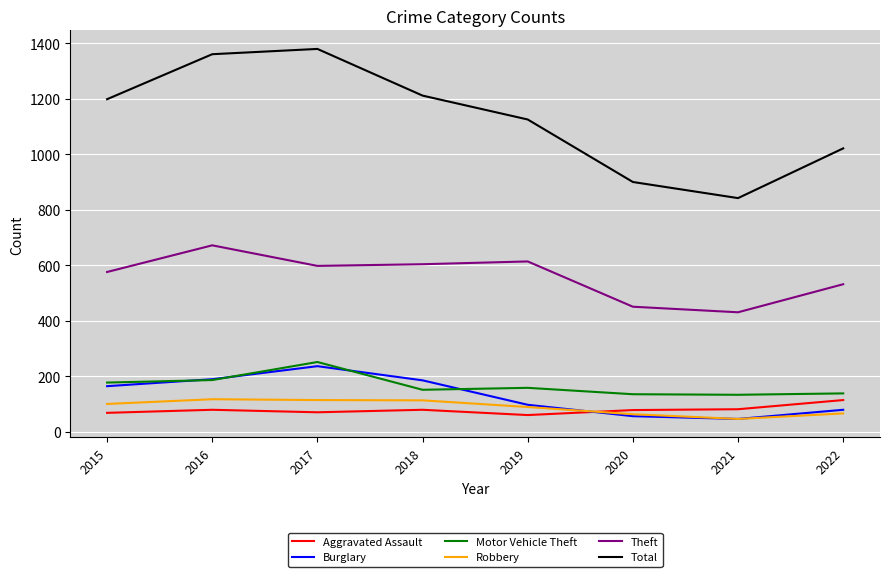

Is the value of Burglary at 2021 greater than the value of Robbery at 2017?

No